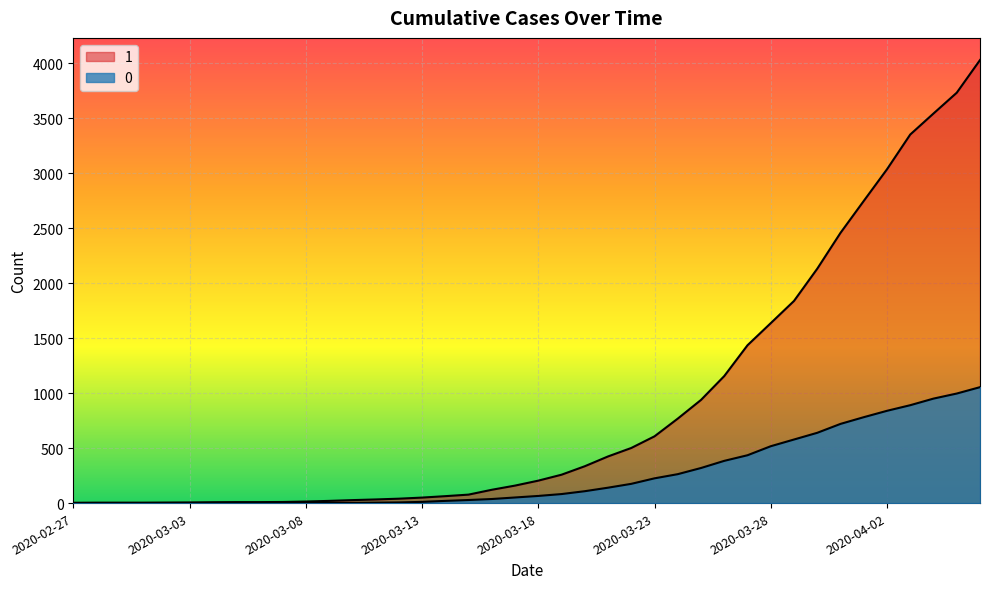

True or false: 0 and 1 intersect in this chart.

False